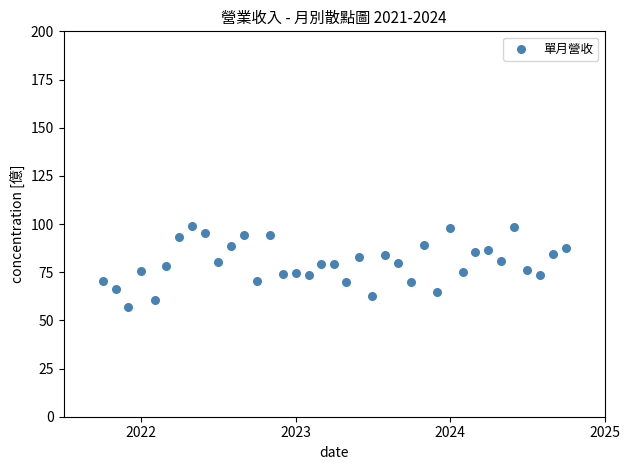

What is the range of X values (max minus min)?

1096.0